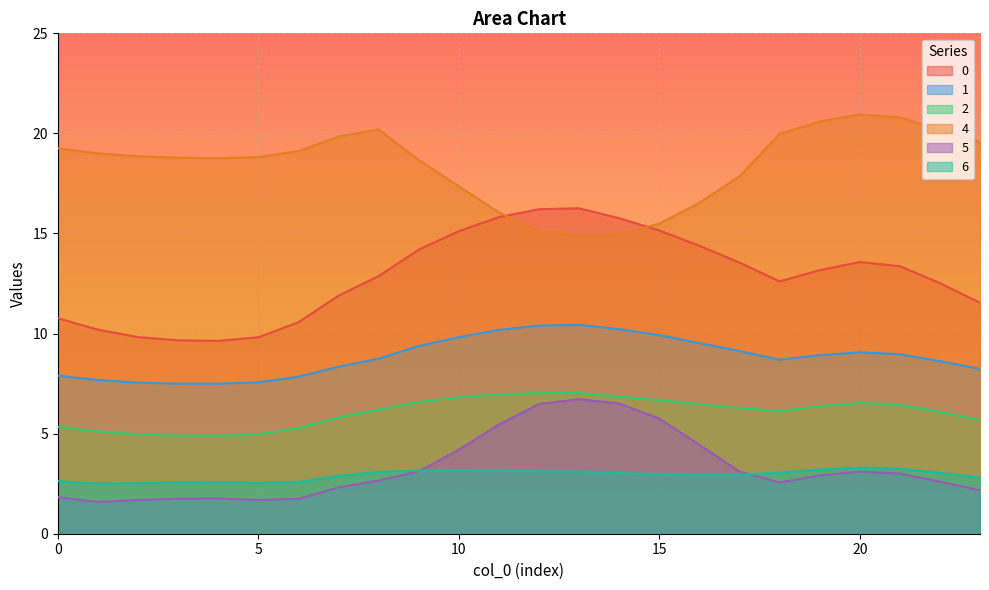

Which category has the highest value in the 1 series?

13